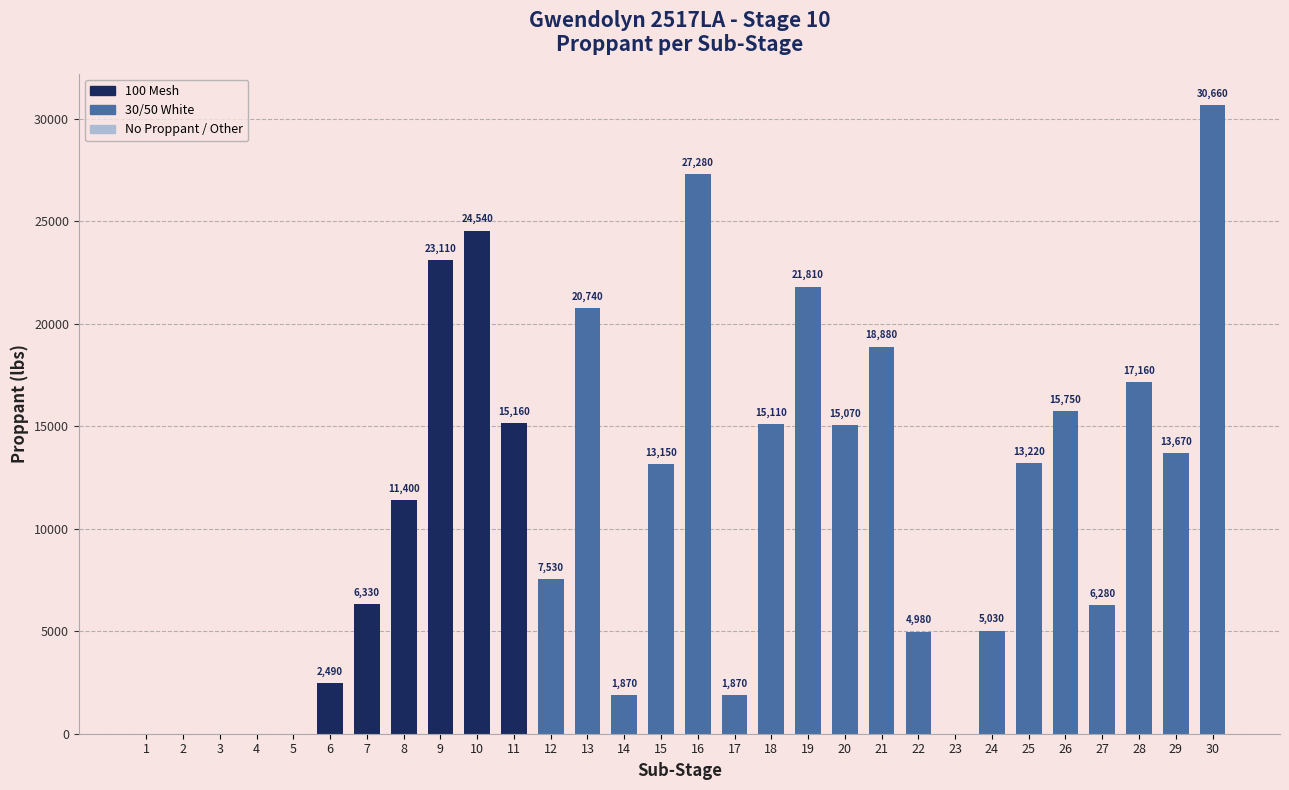

Reading left to right, transcribe all the data shown in this chart.

0	0	0	0	0	2490	6330	11400	23110	24540	15160	7530	20740	1870	13150	27280	1870	15110	21810	15070	18880	4980	0	5030	13220	15750	6280	17160	13670	30660